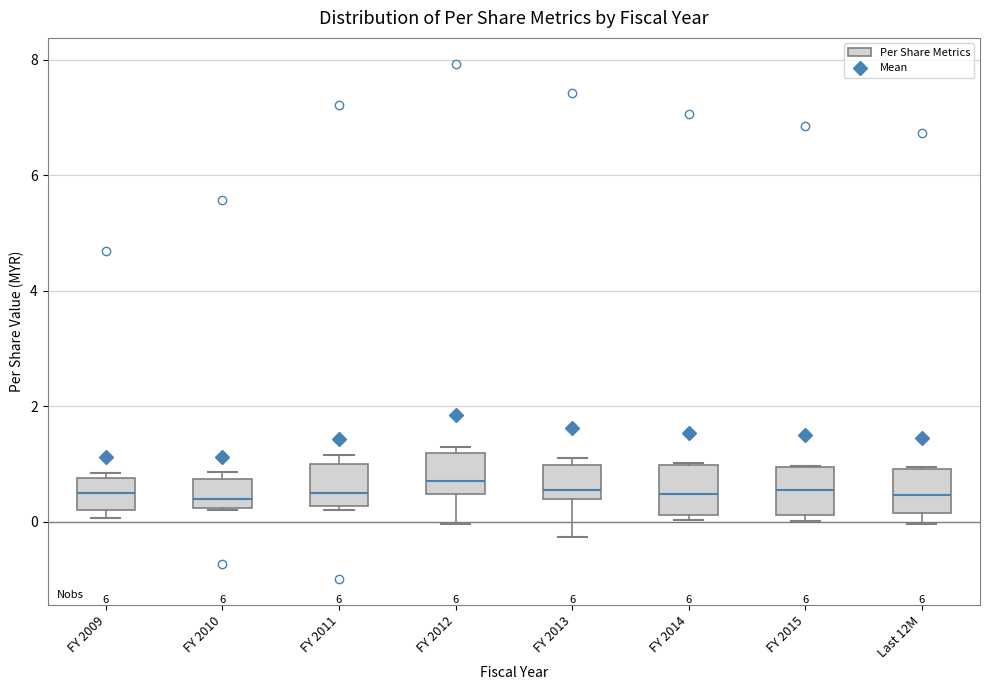

Where is the lower edge of the box for FY 2014 on the y-axis? The values are not printed on the chart, so give them approximately, as read against the axis.

0.2